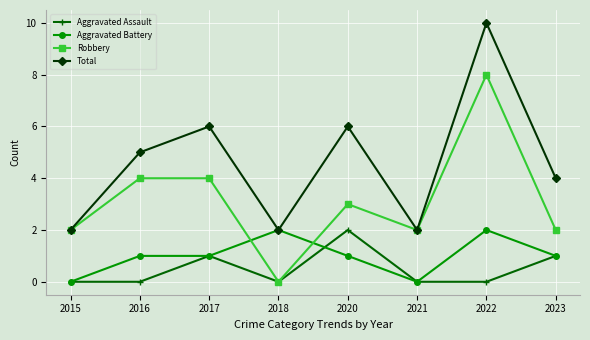

What is the value of the Robbery point at the 2nd from the left?

4